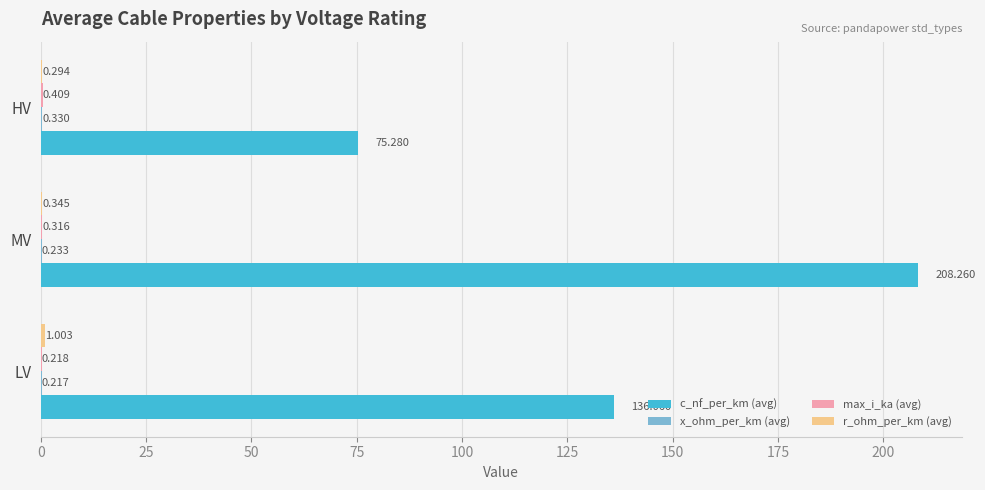

At which category is the sum across all series the highest?

MV